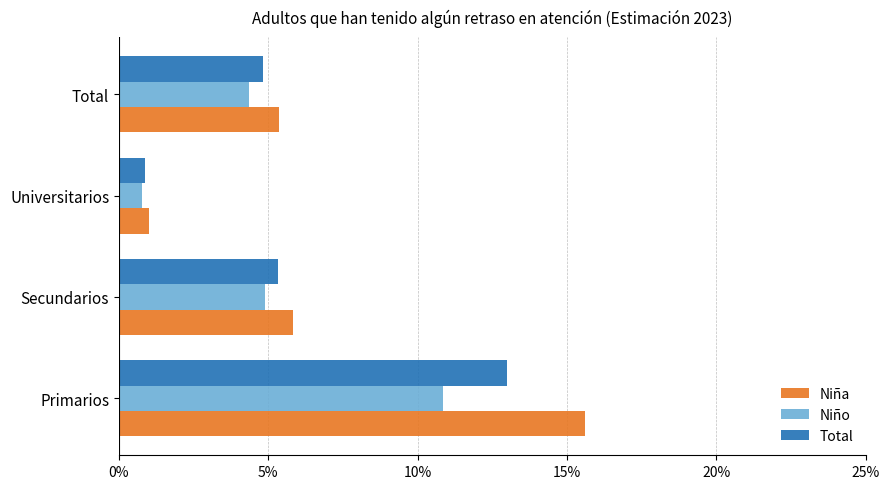

Which series changed the most between Universitarios and Total?

Niña